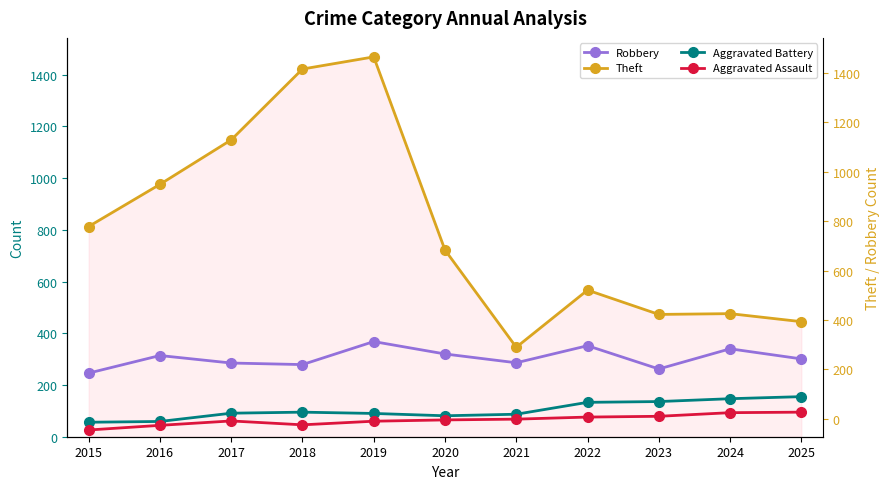

How many lines are shown in the chart?

4